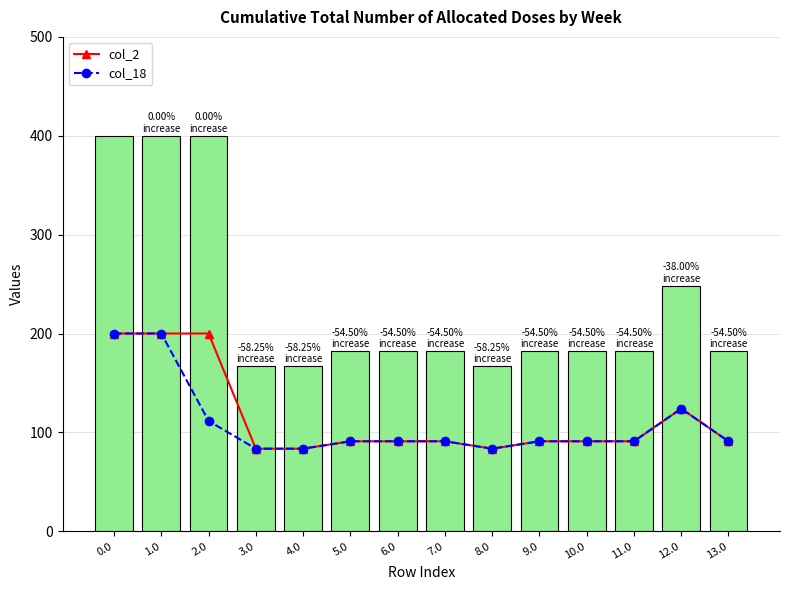

What is the lowest value of the col_2 series?

83.5